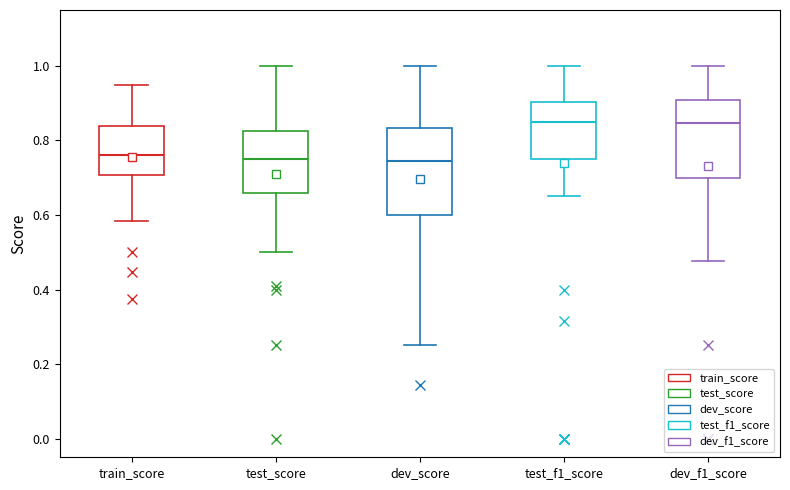

Reading left to right, transcribe this box plot: for each box, give where its median line is, the range the box spans, and where its two whiskers end, as read against the y-axis. The values are not printed on the chart, so give them approximately, as read against the axis.

train_score: median 0.76, box 0.70 to 0.84, whiskers 0.58 to 0.96
test_score: median 0.76, box 0.66 to 0.82, whiskers 0.50 to 1.00
dev_score: median 0.74, box 0.60 to 0.84, whiskers 0.26 to 1.00
test_f1_score: median 0.84, box 0.76 to 0.90, whiskers 0.66 to 1.00
dev_f1_score: median 0.84, box 0.70 to 0.90, whiskers 0.48 to 1.00